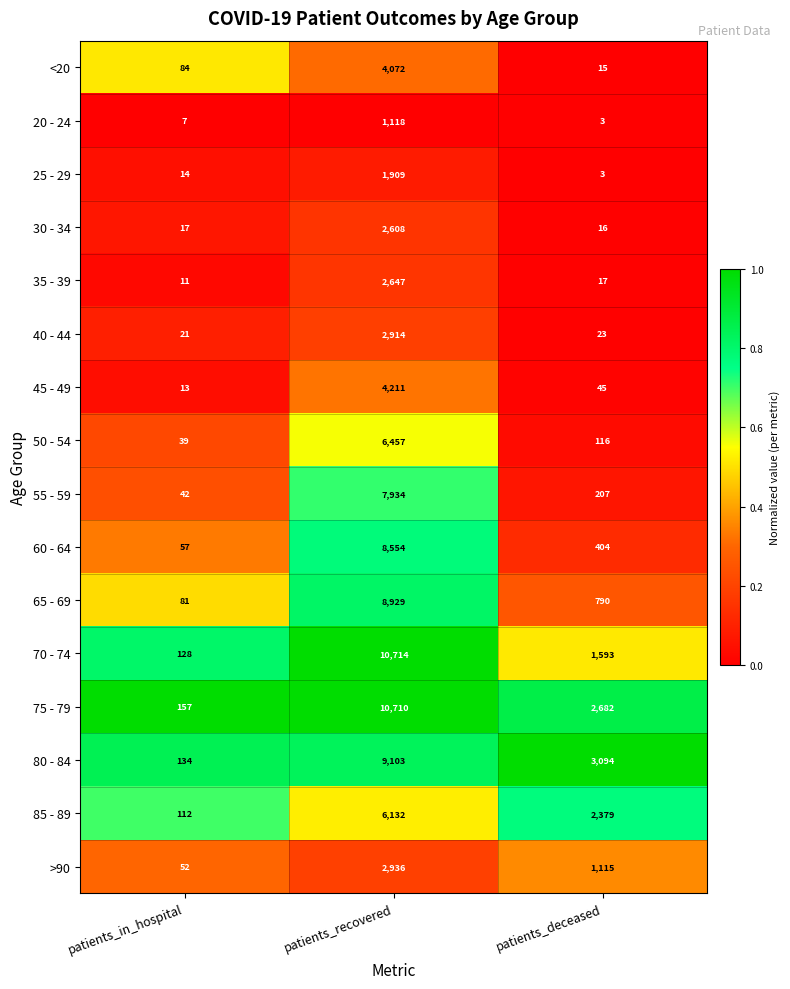

Which series has the widest spread of values?

70 - 74